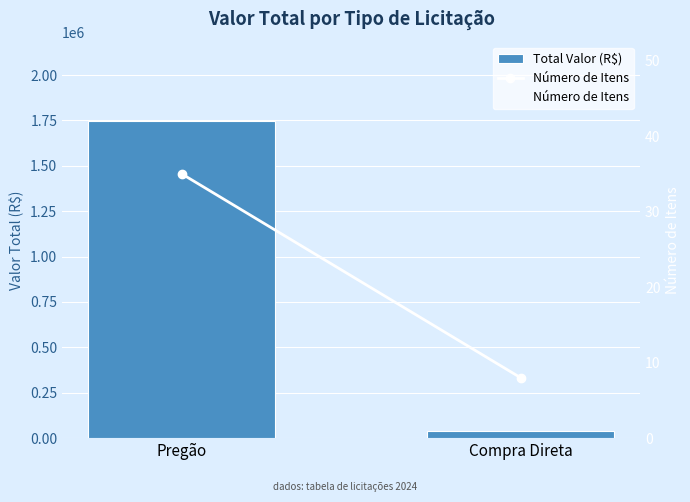

What is the difference between the Número de Itens values at Pregão and Compra Direta?

27.0